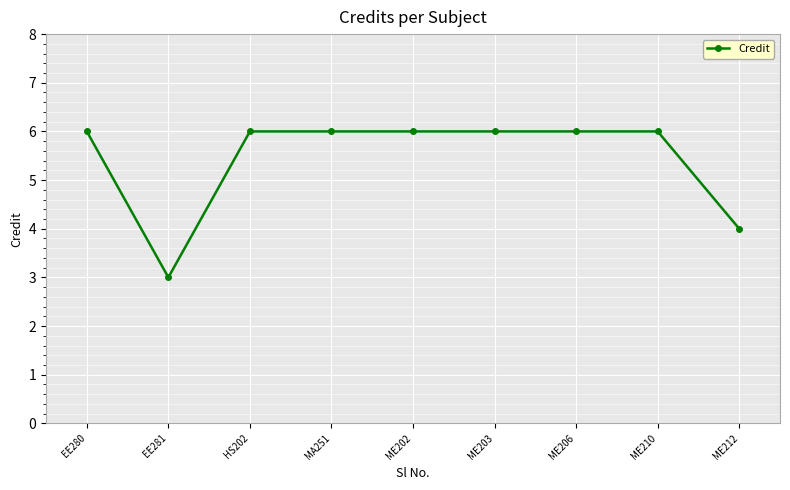

What is the smallest value displayed?

3